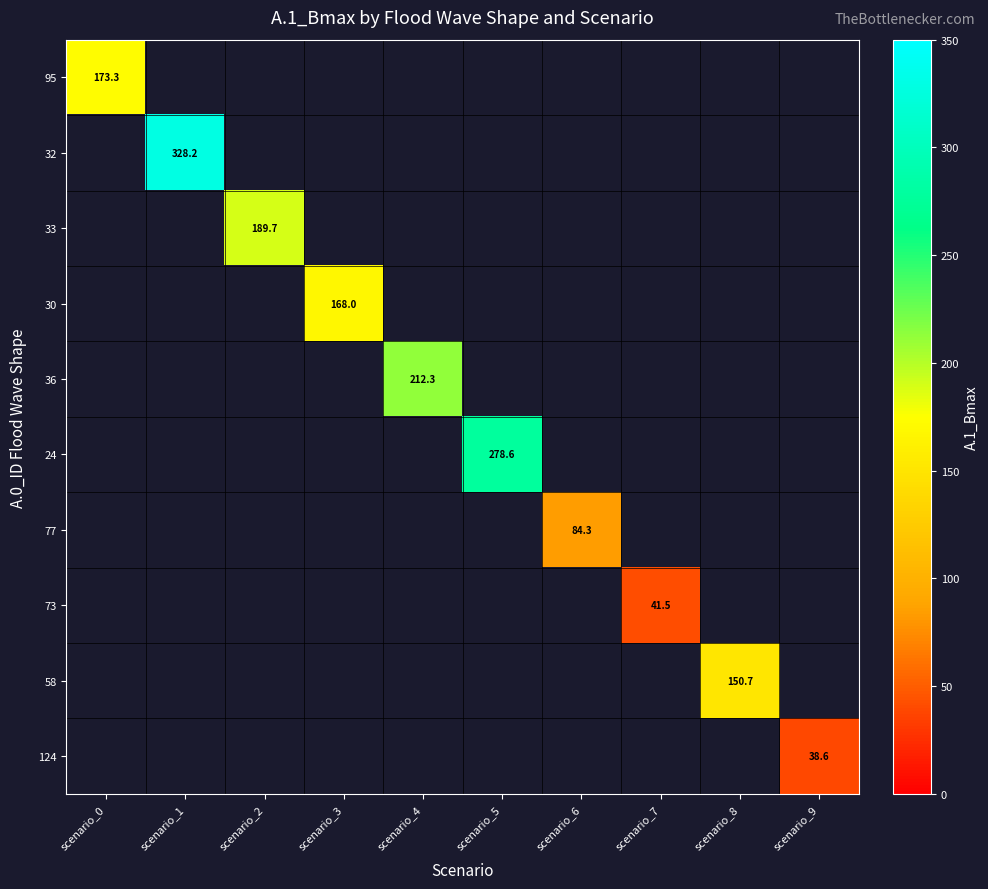

Between scenario_9 and scenario_0, which is larger?

scenario_0